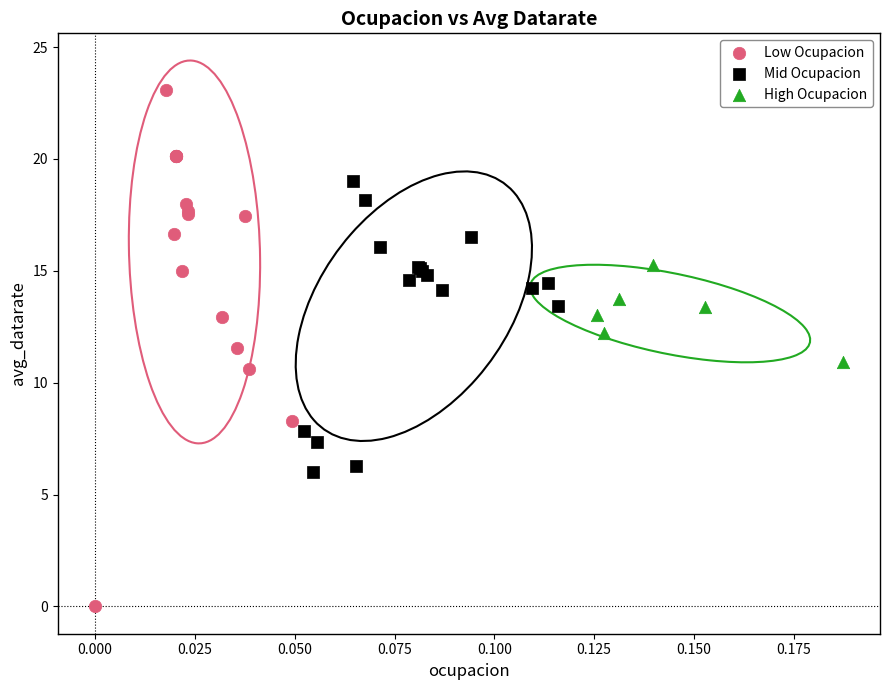

Which series reaches the maximum Y coordinate?

Low Ocupacion